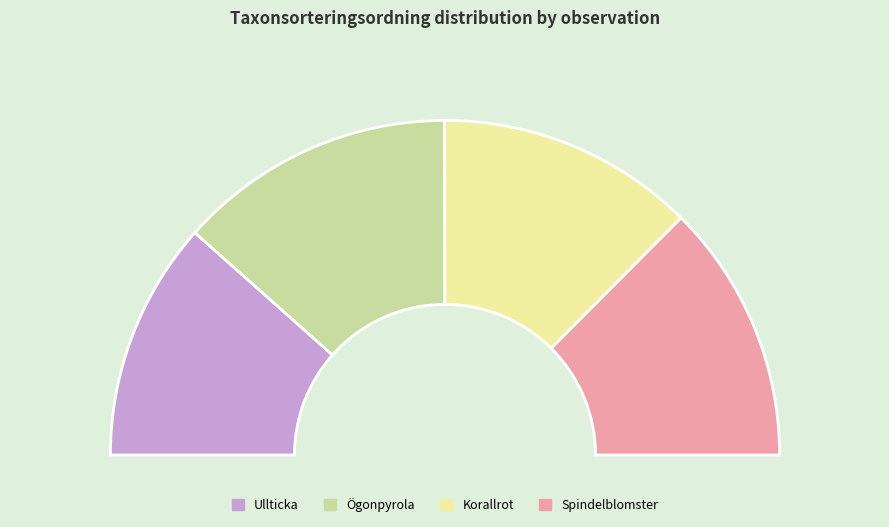

Approximately how many times larger is the value at Ögonpyrola (120752242) compared to Ullticka (120752244)?

1.2